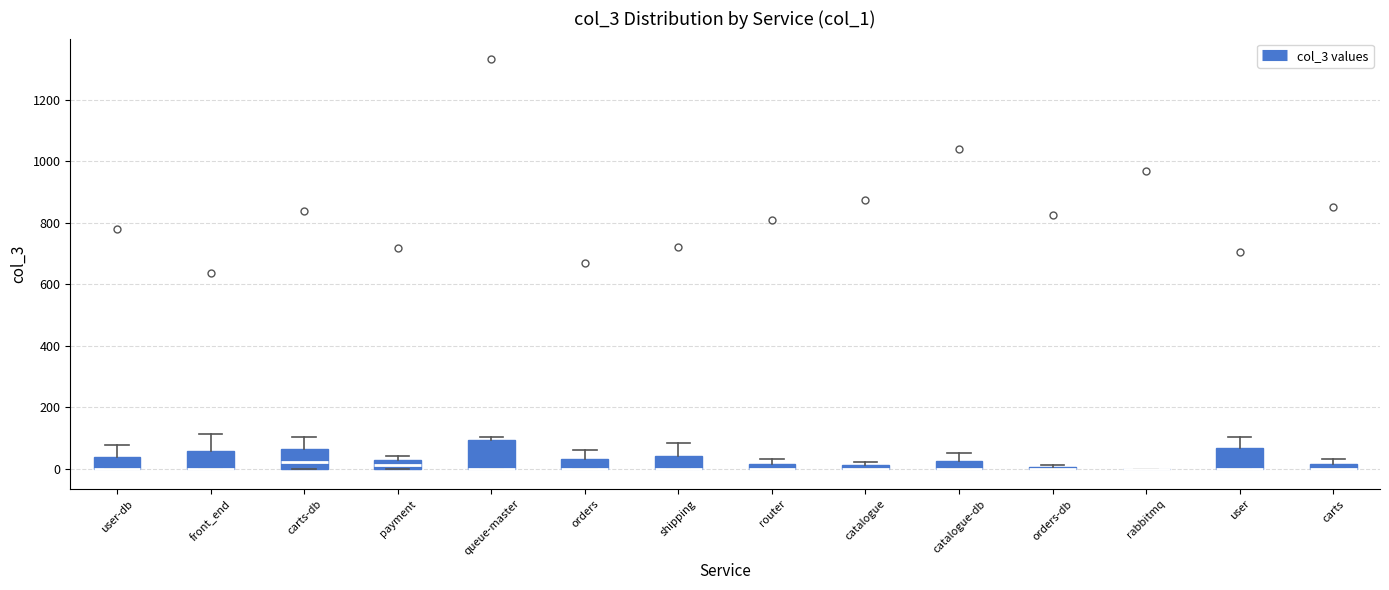

Comparing the boxes themselves (not the whiskers), which one is the tallest?

queue-master